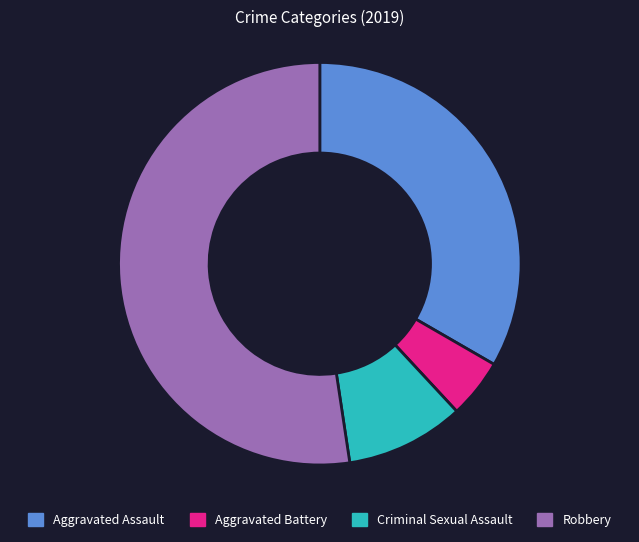

Combined, do Aggravated Battery and Aggravated Assault account for over 50%?

No